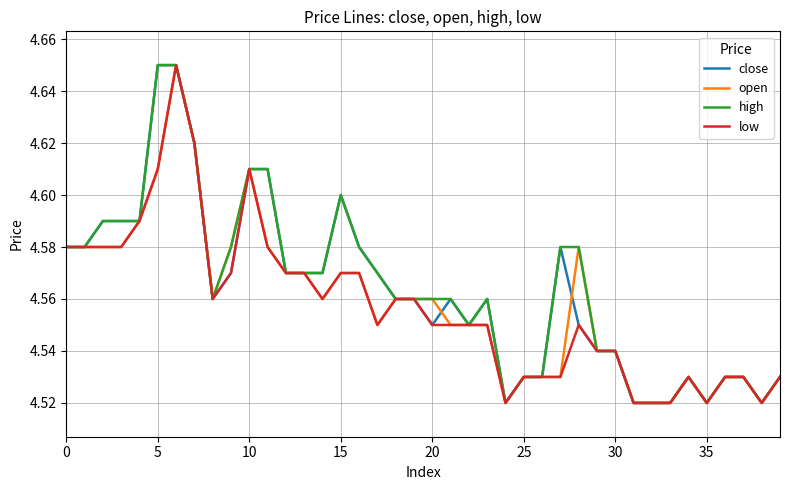

The value of low at 35 is 6.1. True or false?

False